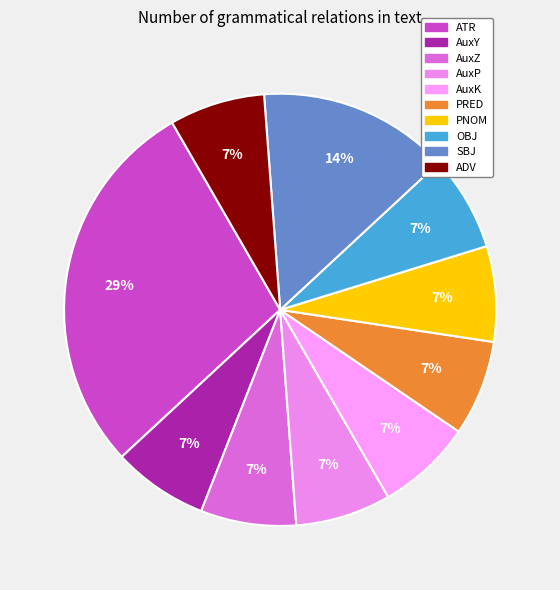

To the nearest percent, what is the average slice percentage?

10%